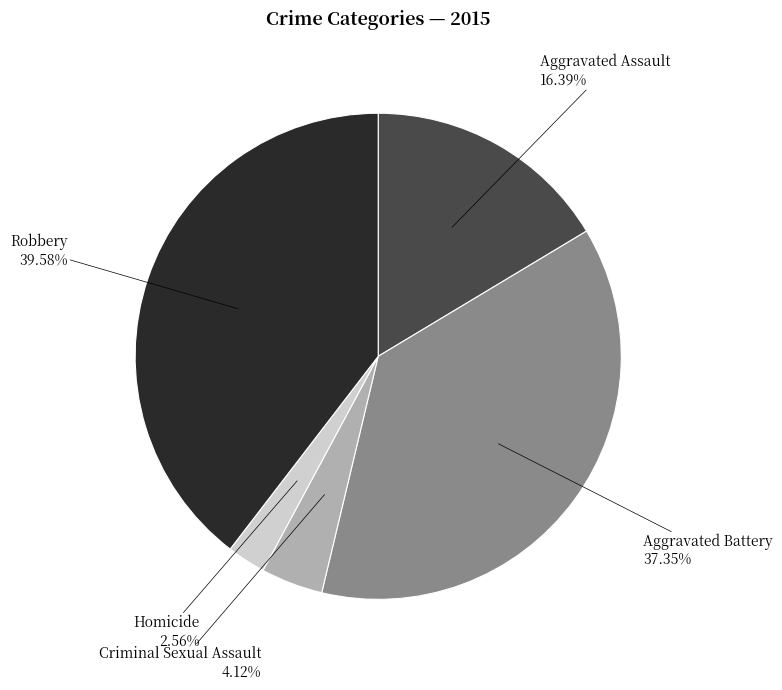

Which slice is the largest?

Robbery